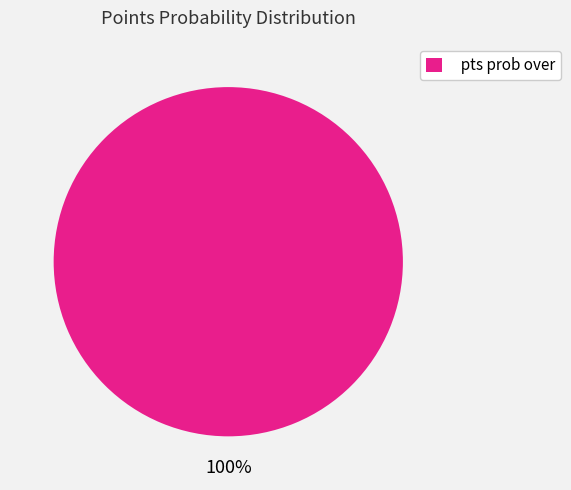

Is there any slice that represents more than half of the pie?

Yes